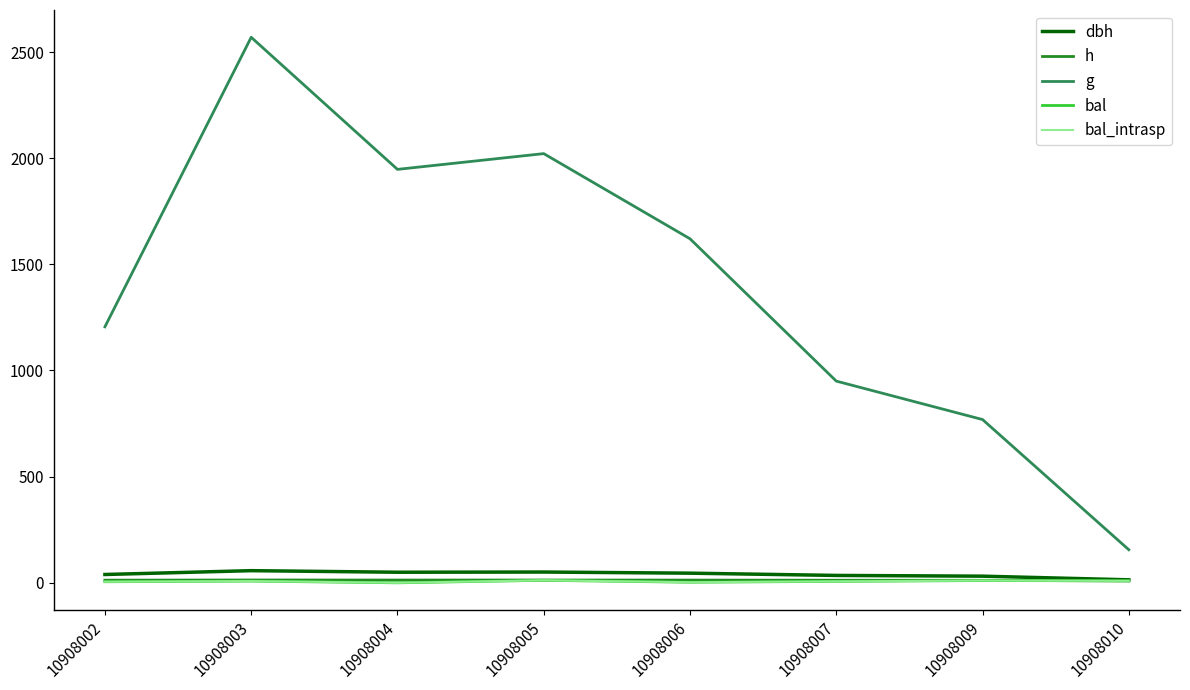

At 10908005, list the series in order from smallest to largest.

bal, bal_intrasp, h, dbh, g